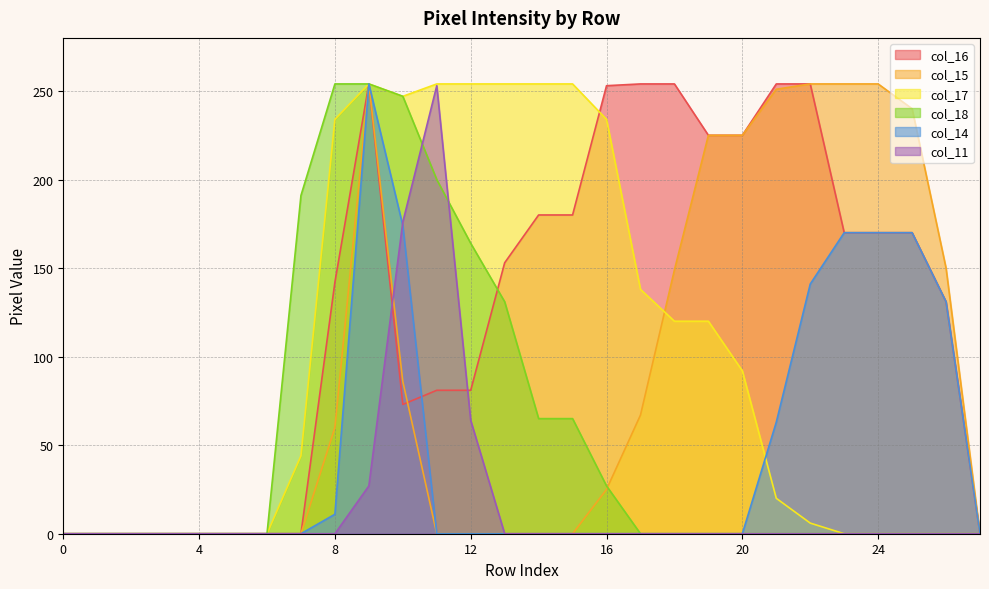

How many series are shown in this chart?

6